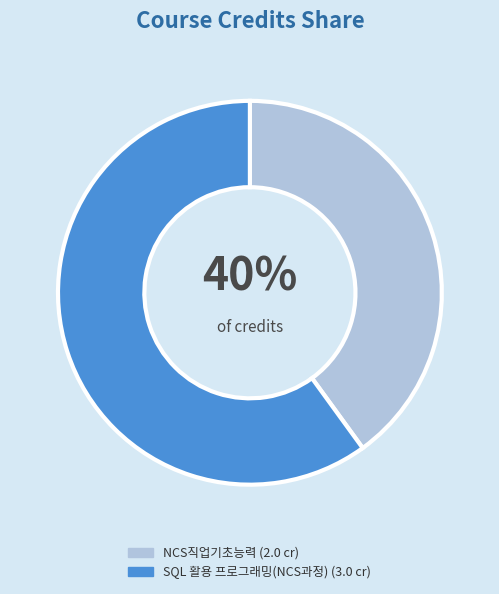

Combined, do NCS직업기초능력 and SQL 활용 프로그래밍(NCS과정) account for over 50%?

Yes